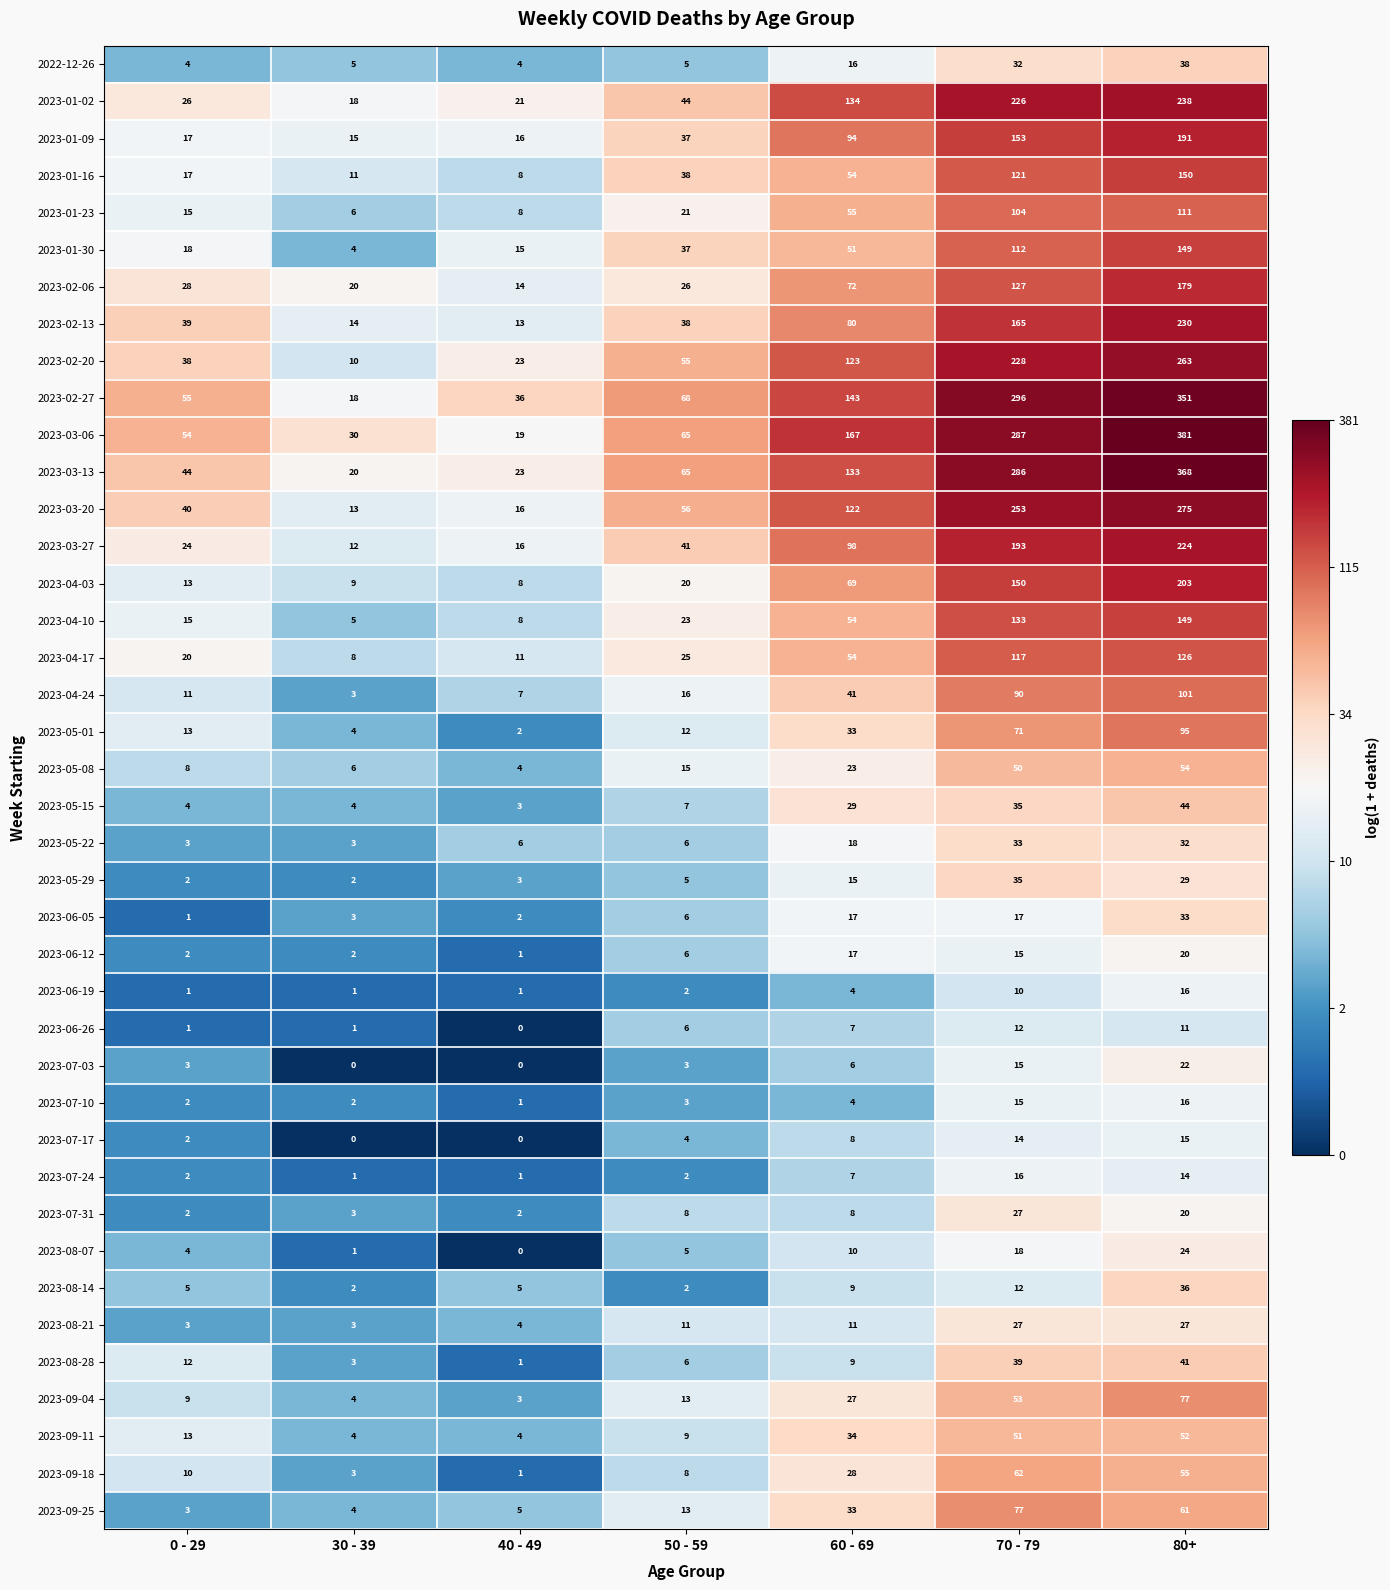

Count the number of categories in the chart.

7